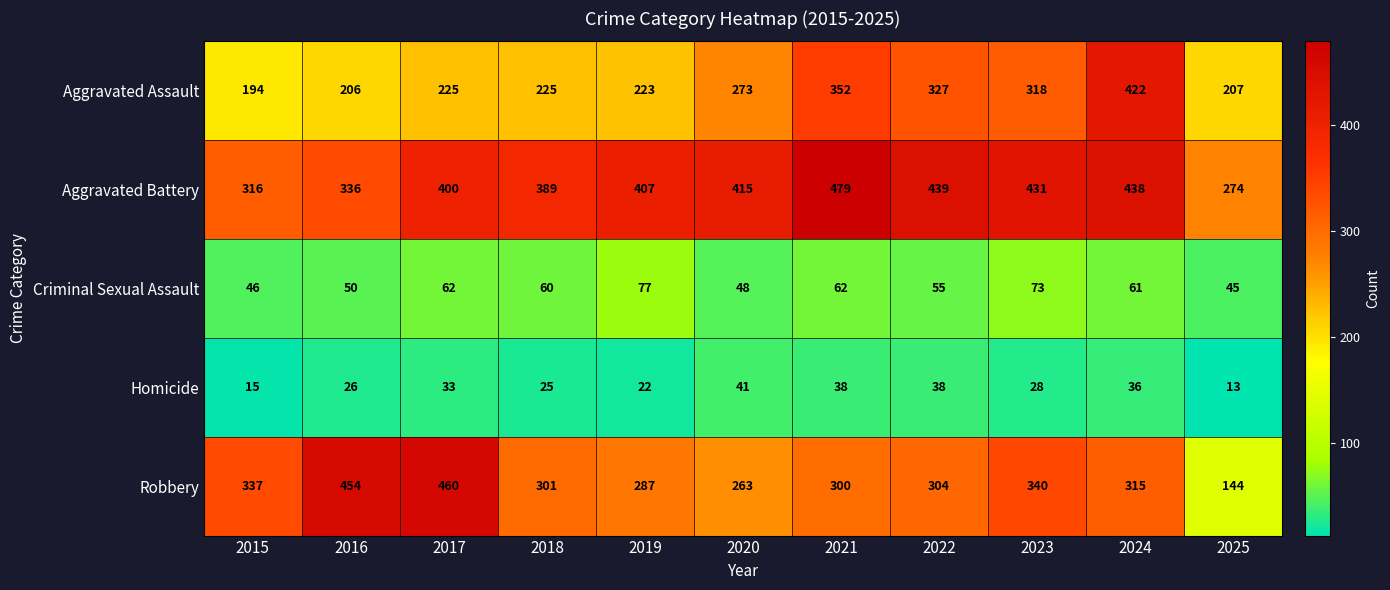

What is the spread (max minus min) of values at 2025?

261